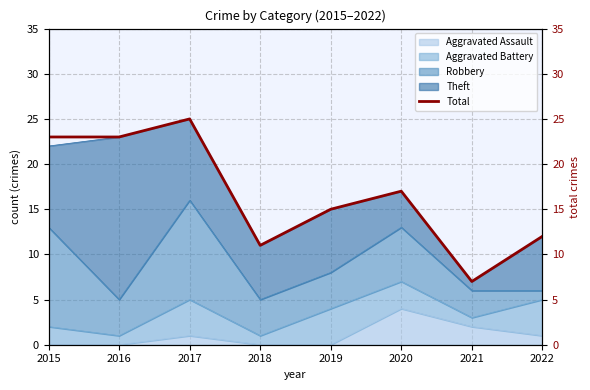

At which label is the value closest to 16?

2019